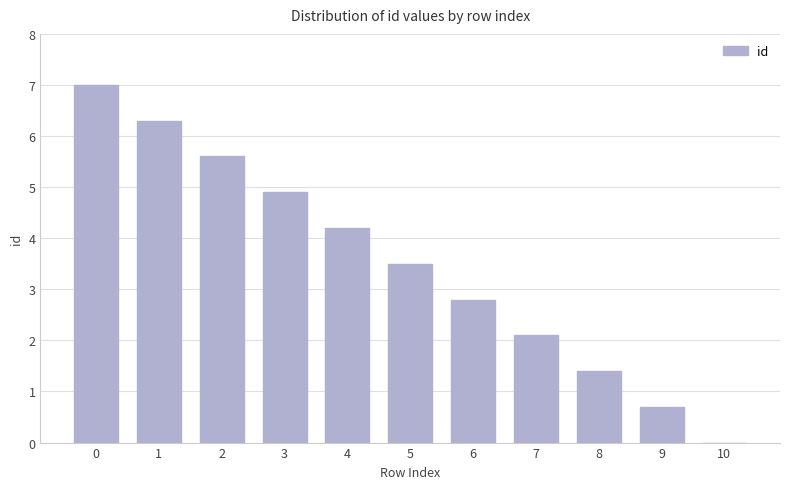

What is the sum of all values?

38.5